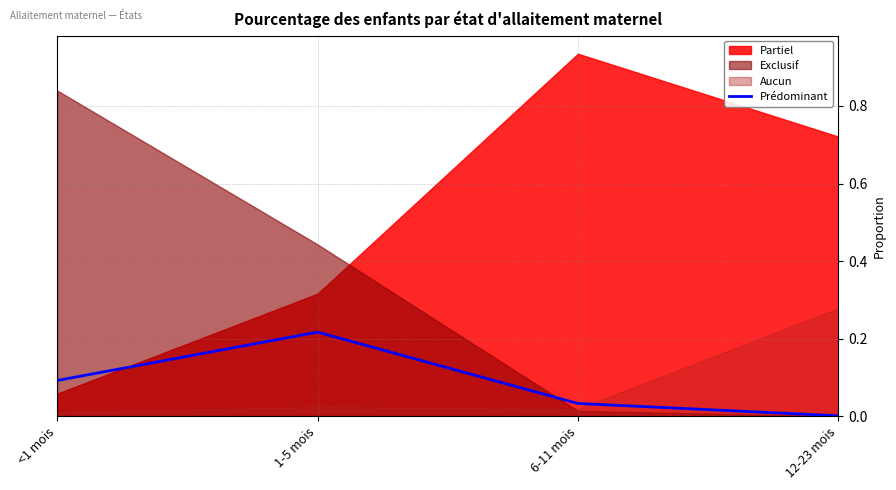

At which label does Prédominant reach its minimum?

12-23 mois